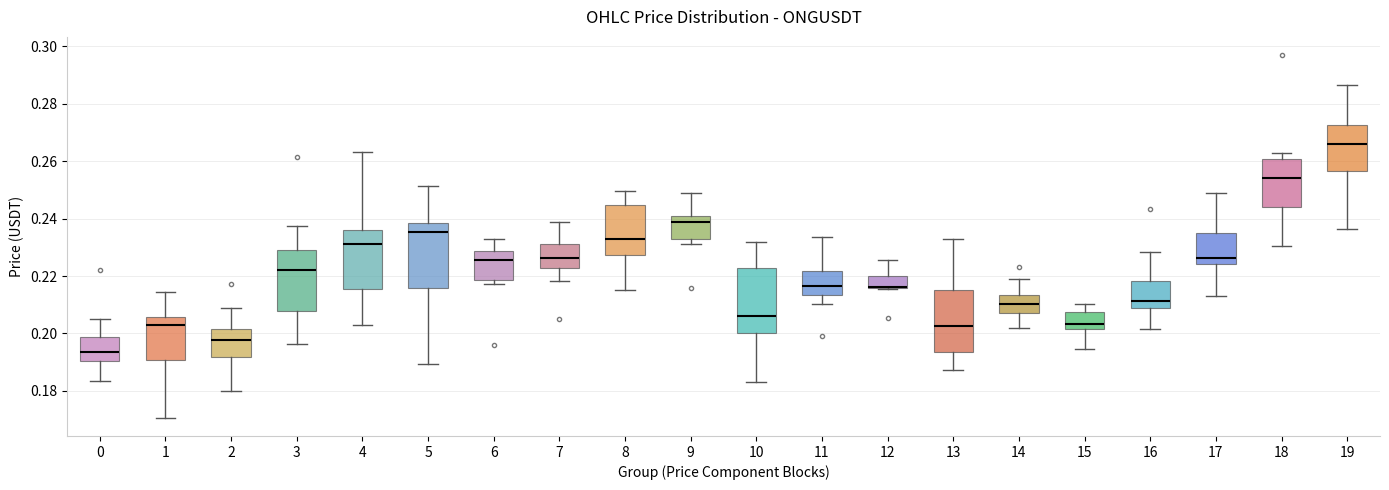

Reading left to right, read every box against the y-axis: the position of its median line, the range the box covers, and the ends of its whiskers. The values are not printed on the chart, so give them approximately, as read against the axis.

0: median 0.194, box 0.190 to 0.198, whiskers 0.184 to 0.204
1: median 0.204, box 0.190 to 0.206, whiskers 0.170 to 0.214
2: median 0.198, box 0.192 to 0.202, whiskers 0.180 to 0.208
3: median 0.222, box 0.208 to 0.230, whiskers 0.196 to 0.238
4: median 0.232, box 0.216 to 0.236, whiskers 0.204 to 0.264
5: median 0.236, box 0.216 to 0.238, whiskers 0.190 to 0.252
6: median 0.226, box 0.218 to 0.228, whiskers 0.218 (just below the box's lower edge) to 0.234
7: median 0.226, box 0.222 to 0.232, whiskers 0.218 to 0.238
8: median 0.234, box 0.228 to 0.244, whiskers 0.216 to 0.250
9: median 0.238, box 0.234 to 0.240, whiskers 0.232 to 0.248
10: median 0.206, box 0.200 to 0.222, whiskers 0.184 to 0.232
11: median 0.216, box 0.214 to 0.222, whiskers 0.210 to 0.234
12: median 0.216 (drawn on the box's lower edge), box 0.216 to 0.220, whiskers 0.216 to 0.226
13: median 0.202, box 0.194 to 0.216, whiskers 0.188 to 0.232
14: median 0.210, box 0.208 to 0.214, whiskers 0.202 to 0.218
15: median 0.204, box 0.202 to 0.208, whiskers 0.194 to 0.210
16: median 0.212, box 0.208 to 0.218, whiskers 0.202 to 0.228
17: median 0.226, box 0.224 to 0.236, whiskers 0.214 to 0.250
18: median 0.254, box 0.244 to 0.260, whiskers 0.230 to 0.264
19: median 0.266, box 0.256 to 0.272, whiskers 0.236 to 0.286